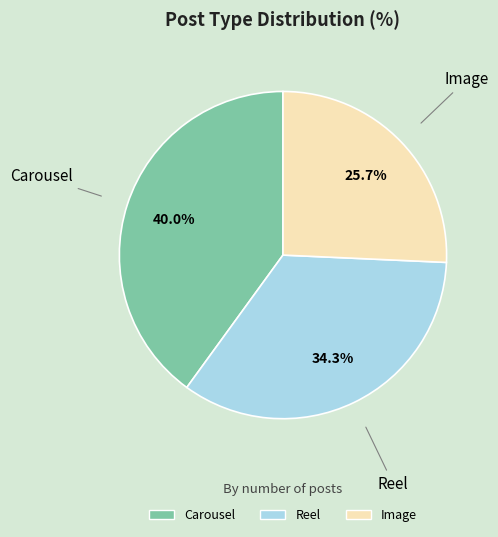

What is the smallest slice in the pie chart?

Image